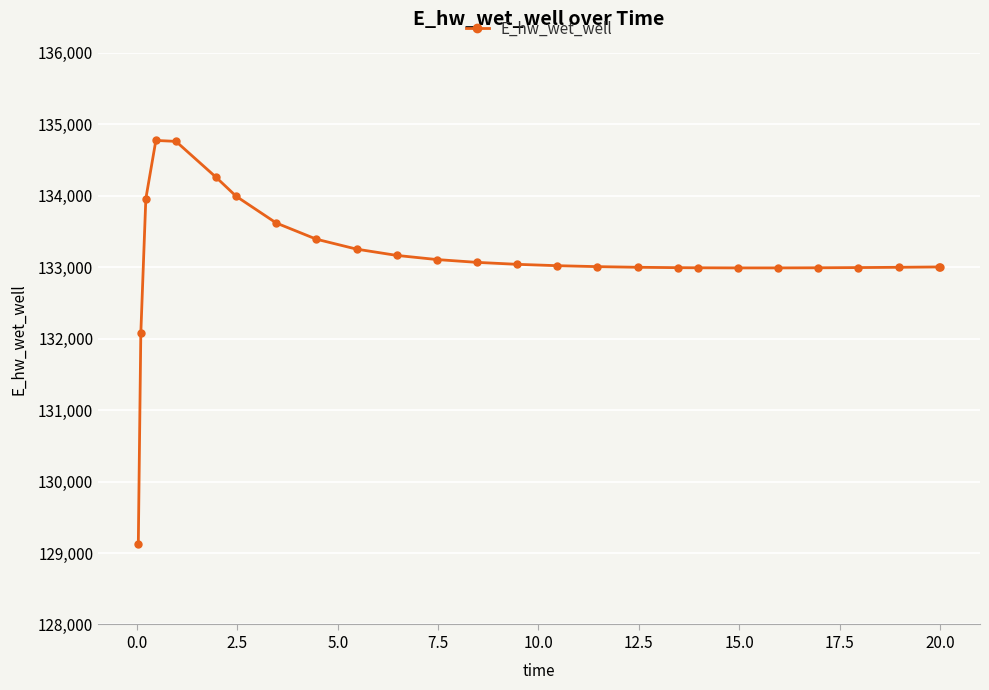

What is the value of the 3rd point from the left?

133958.3